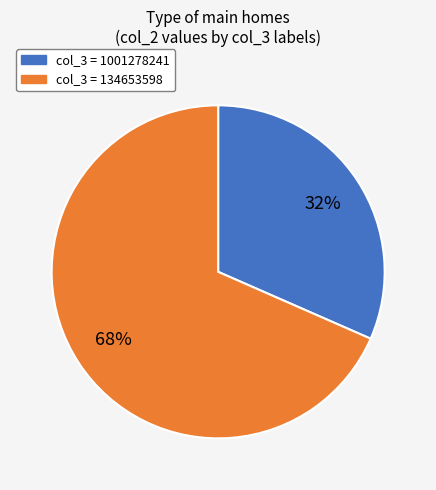

Which category has the biggest portion of the pie?

col_3 = 134653598